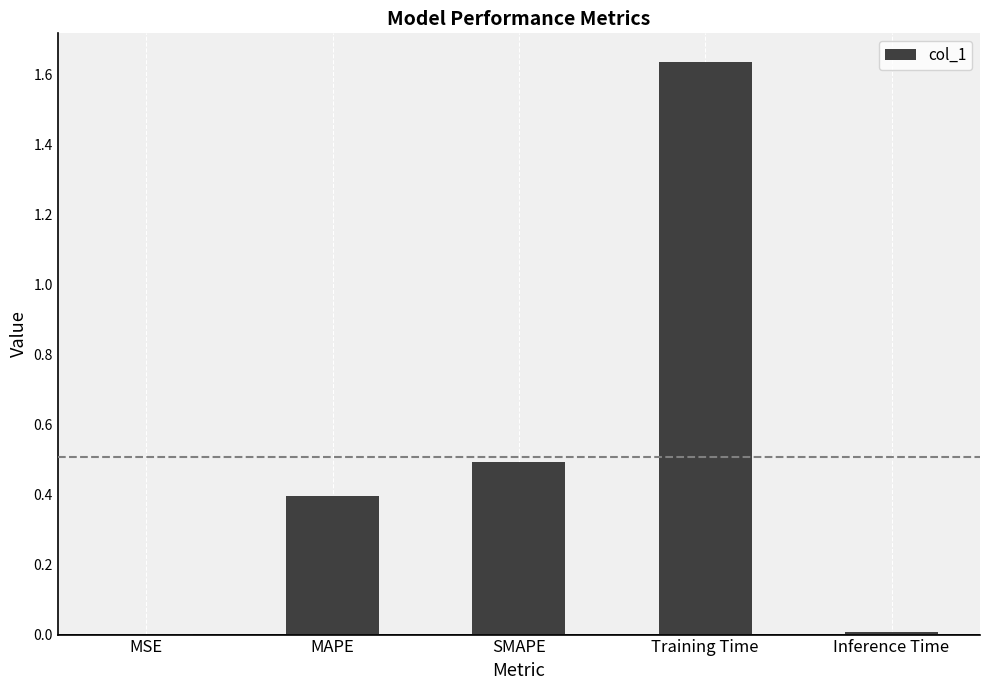

What value does the data have at SMAPE?

0.5